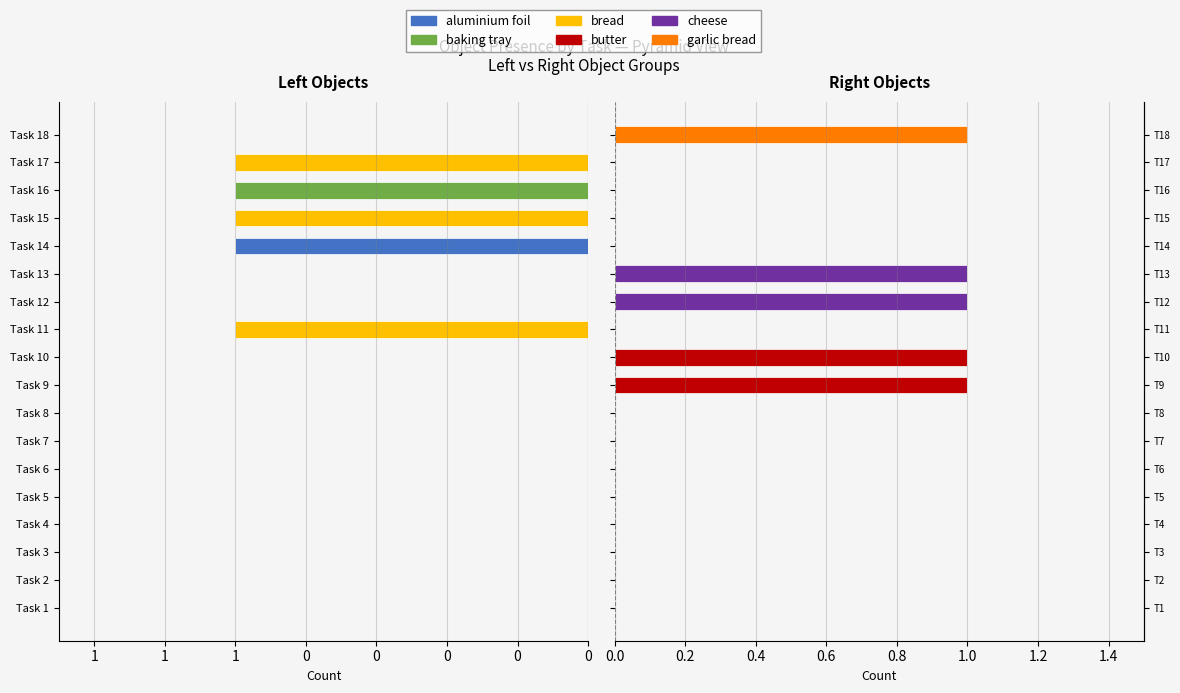

The butter series shows 1 at Task 7. True or false?

False